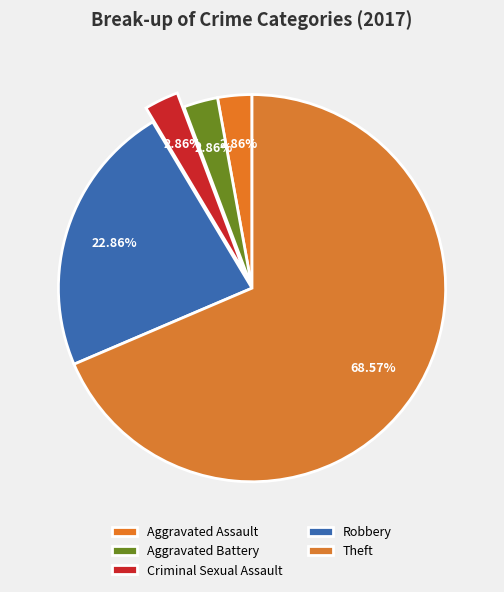

How many segments does this pie chart have?

5